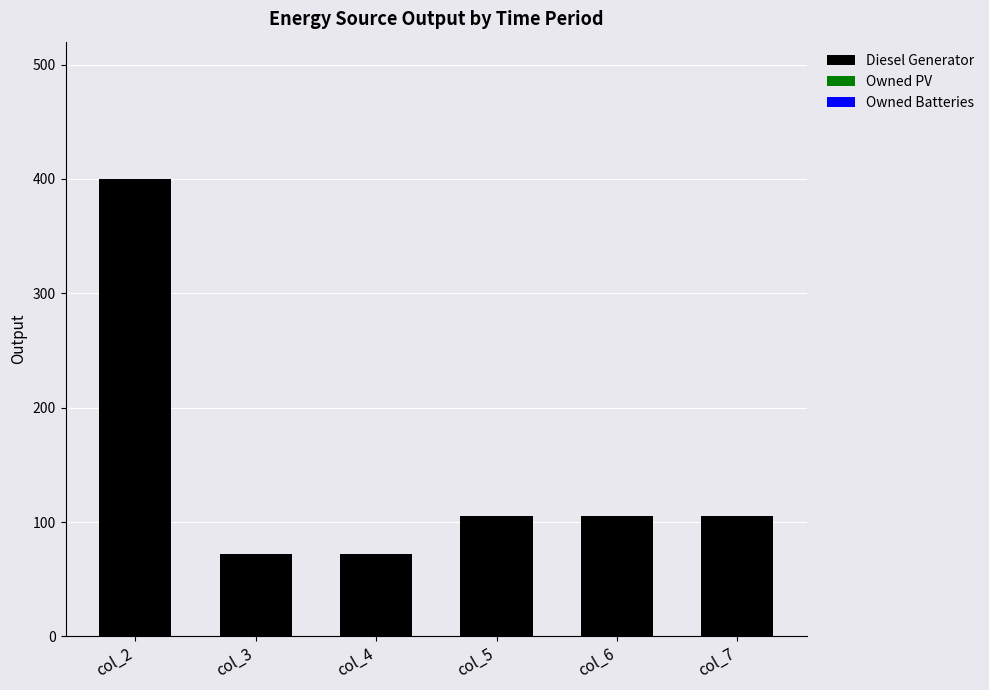

How many data points does each series have?

6